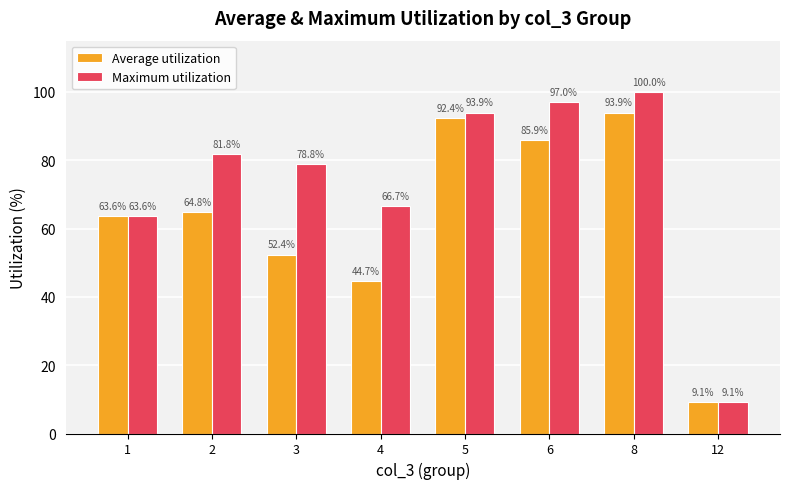

Reading left to right, transcribe all the data shown in this chart.

Average utilization: 1=63.6	2=64.8	3=52.4	4=44.7	5=92.4	6=85.9	8=93.9	12=9.1
Maximum utilization: 1=63.6	2=81.8	3=78.8	4=66.7	5=93.9	6=97.0	8=100.0	12=9.1